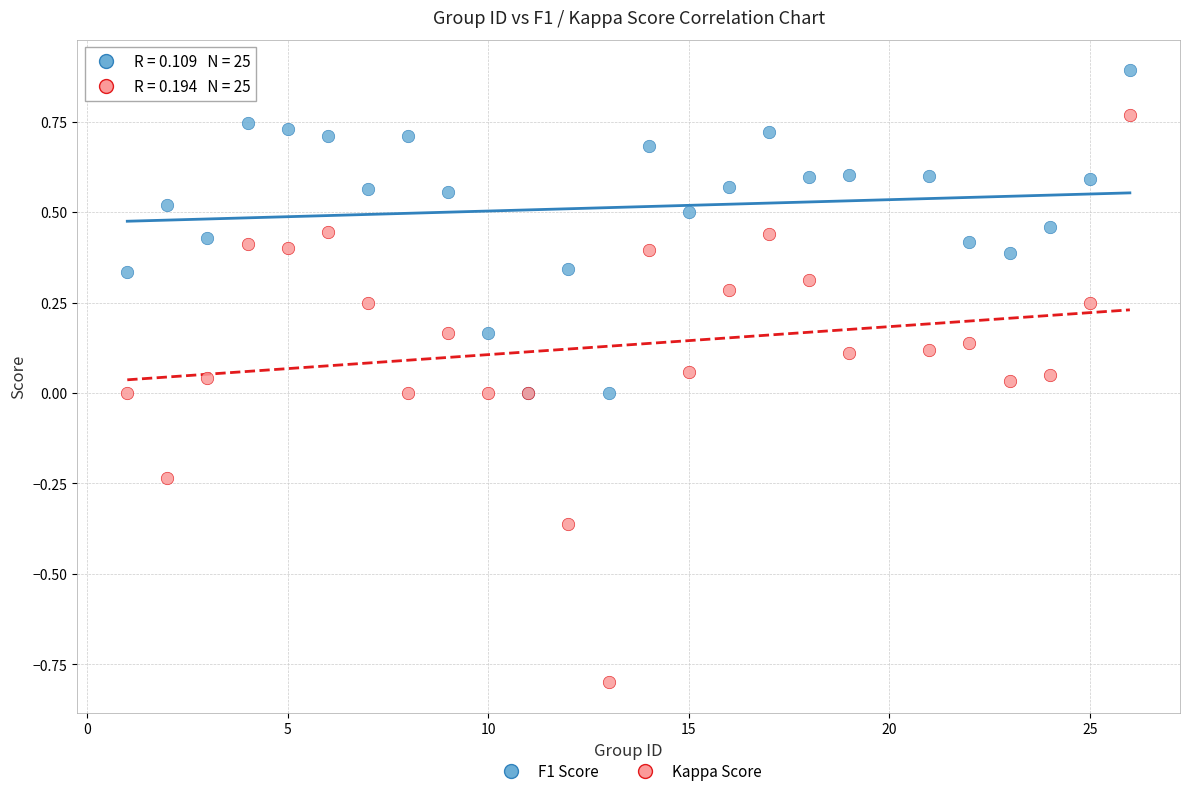

Which series reaches the maximum Y coordinate?

F1 Score